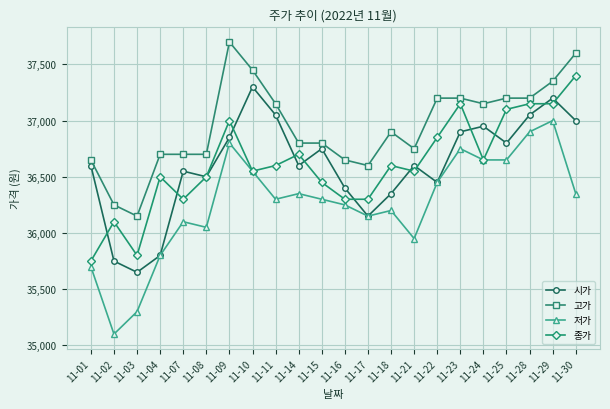

Reading left to right, transcribe all the data shown in this chart.

시가: 11-01=36600	11-02=35750	11-03=35650	11-04=35800	11-07=36550	11-08=36500	11-09=36850	11-10=37300	11-11=37050	11-14=36600	11-15=36750	11-16=36400	11-17=36150	11-18=36350	11-21=36600	11-22=36450	11-23=36900	11-24=36950	11-25=36800	11-28=37050	11-29=37200	11-30=37000
고가: 11-01=36650	11-02=36250	11-03=36150	11-04=36700	11-07=36700	11-08=36700	11-09=37700	11-10=37450	11-11=37150	11-14=36800	11-15=36800	11-16=36650	11-17=36600	11-18=36900	11-21=36750	11-22=37200	11-23=37200	11-24=37150	11-25=37200	11-28=37200	11-29=37350	11-30=37600
저가: 11-01=35700	11-02=35100	11-03=35300	11-04=35800	11-07=36100	11-08=36050	11-09=36800	11-10=36550	11-11=36300	11-14=36350	11-15=36300	11-16=36250	11-17=36150	11-18=36200	11-21=35950	11-22=36450	11-23=36750	11-24=36650	11-25=36650	11-28=36900	11-29=37000	11-30=36350
종가: 11-01=35750	11-02=36100	11-03=35800	11-04=36500	11-07=36300	11-08=36500	11-09=37000	11-10=36550	11-11=36600	11-14=36700	11-15=36450	11-16=36300	11-17=36300	11-18=36600	11-21=36550	11-22=36850	11-23=37150	11-24=36650	11-25=37100	11-28=37150	11-29=37150	11-30=37400